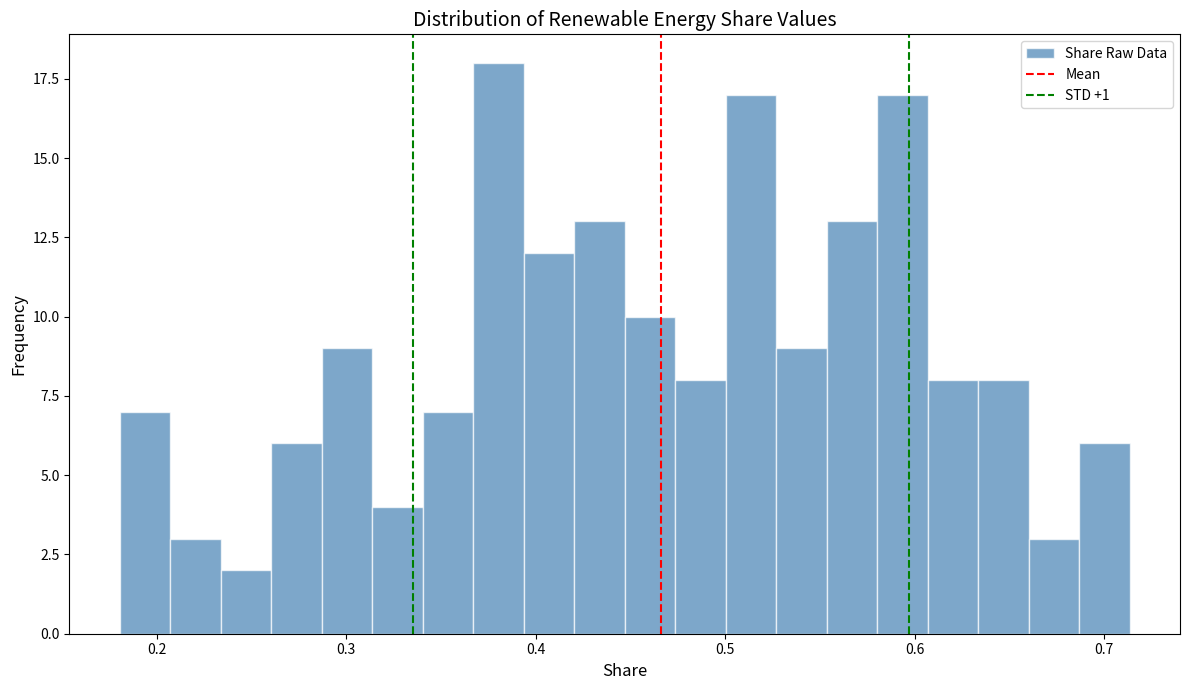

Around what value on the x-axis is the tallest bar? Give the approximate position of its centre, as read against the axis.

0.38